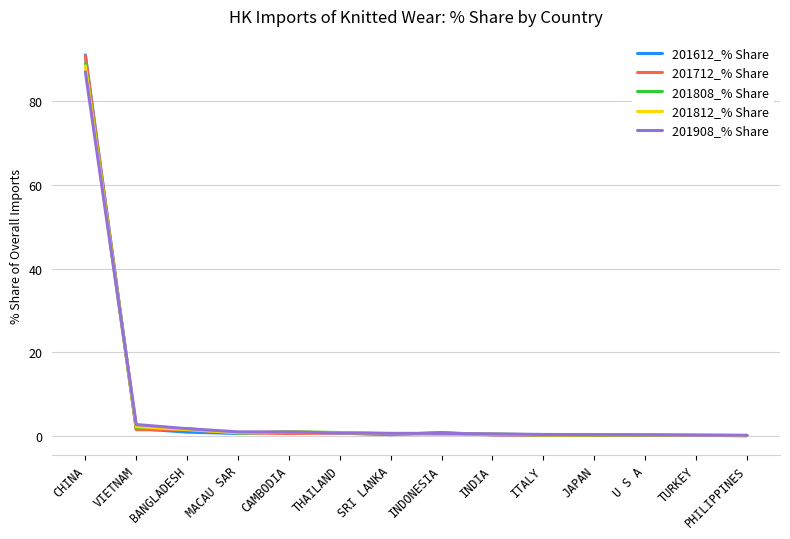

At which category is the sum across all series the highest?

CHINA